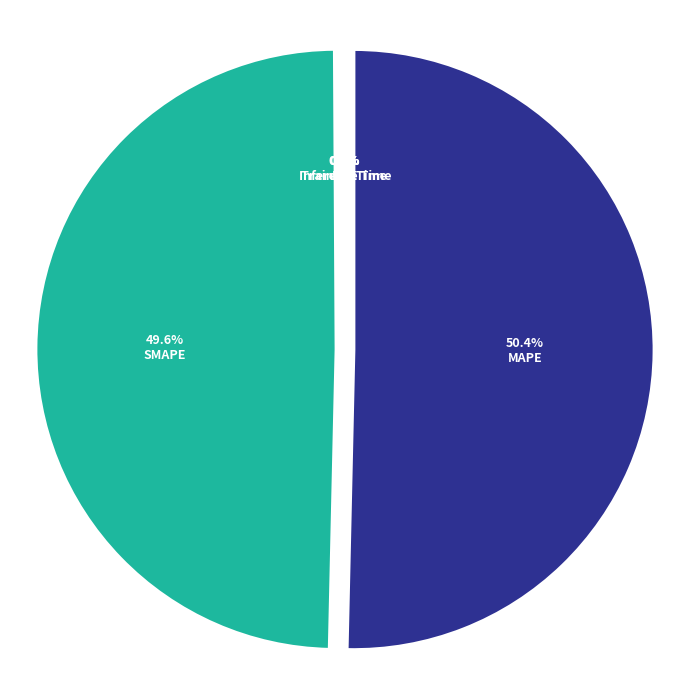

Count the number of slices in the pie.

5